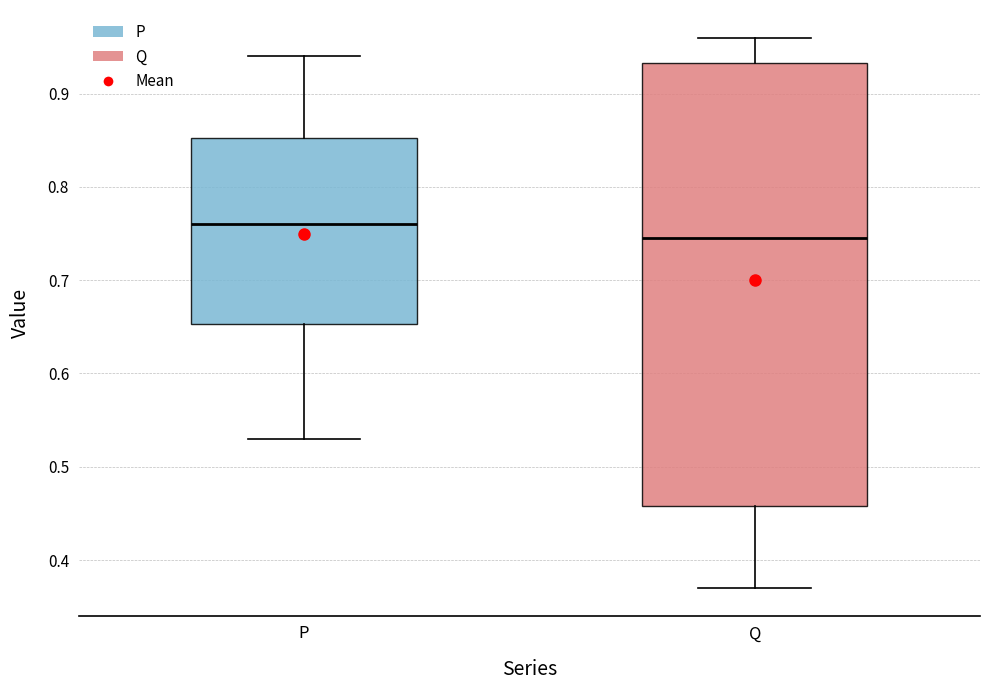

Where does the upper whisker of the box for P end on the y-axis? The values are not printed on the chart, so give them approximately, as read against the axis.

0.94